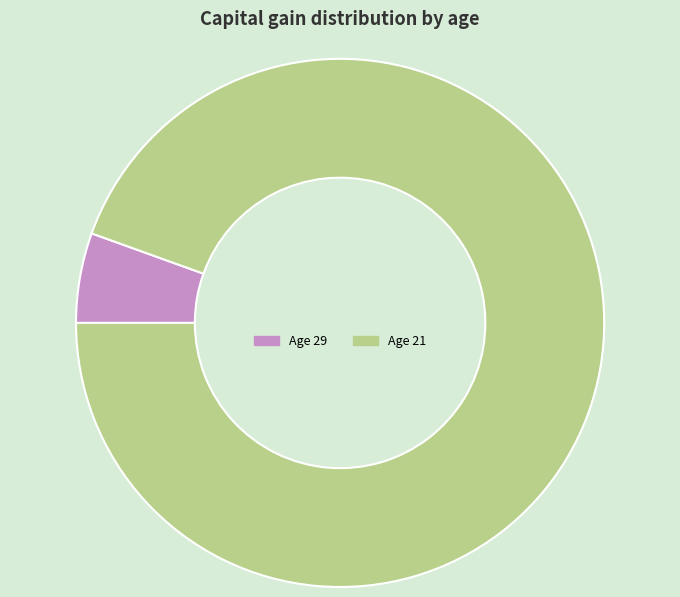

What is the smallest slice in the pie chart?

Age 29